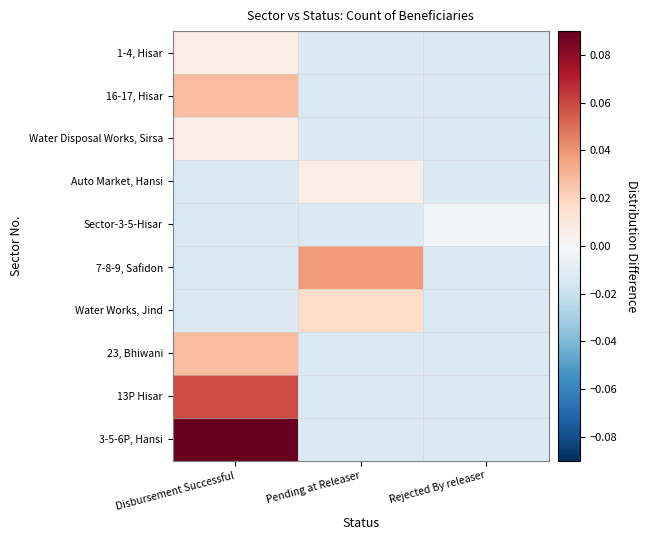

Reading left to right, what are all the values shown in this chart?

3-5-6P, Hansi: Disbursement Successful=0.1	Pending at Releaser=-0.0	Rejected By releaser=-0.0
13P Hisar: Disbursement Successful=0.1	Pending at Releaser=-0.0	Rejected By releaser=-0.0
23, Bhiwani: Disbursement Successful=0.0	Pending at Releaser=-0.0	Rejected By releaser=-0.0
Water Works, Jind: Disbursement Successful=-0.0	Pending at Releaser=0.0	Rejected By releaser=-0.0
7-8-9, Safidon: Disbursement Successful=-0.0	Pending at Releaser=0.0	Rejected By releaser=-0.0
Sector-3-5-Hisar: Disbursement Successful=-0.0	Pending at Releaser=-0.0	Rejected By releaser=-0.0
Auto Market, Hansi: Disbursement Successful=-0.0	Pending at Releaser=0.0	Rejected By releaser=-0.0
Water Disposal Works, Sirsa: Disbursement Successful=0.0	Pending at Releaser=-0.0	Rejected By releaser=-0.0
16-17, Hisar: Disbursement Successful=0.0	Pending at Releaser=-0.0	Rejected By releaser=-0.0
1-4, Hisar: Disbursement Successful=0.0	Pending at Releaser=-0.0	Rejected By releaser=-0.0